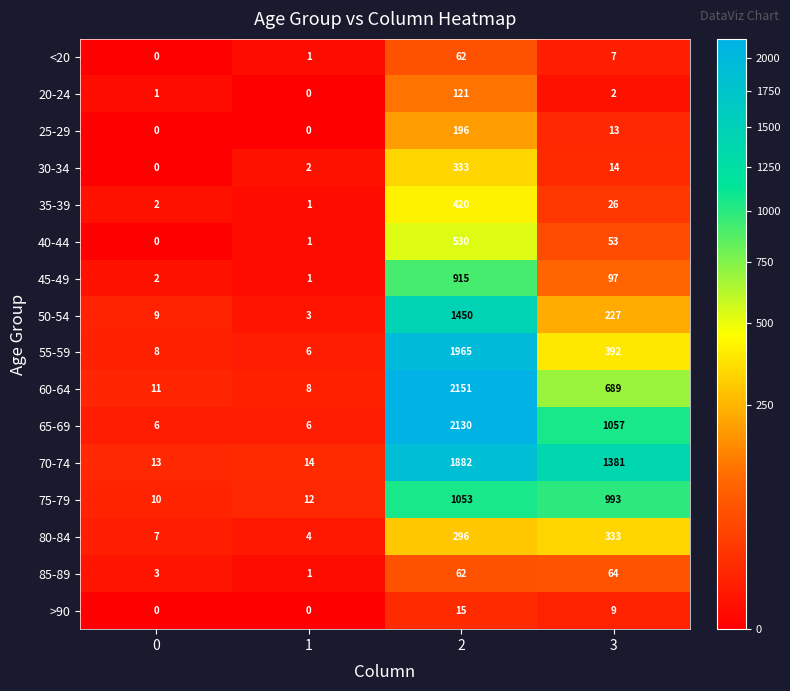

Is it true that 50-54 equals 5 at 0?

False